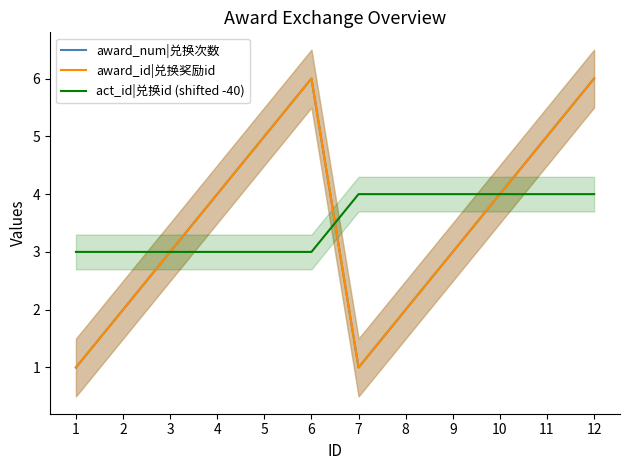

Where is award_num|兑换次数 nearest to the value 3?

3